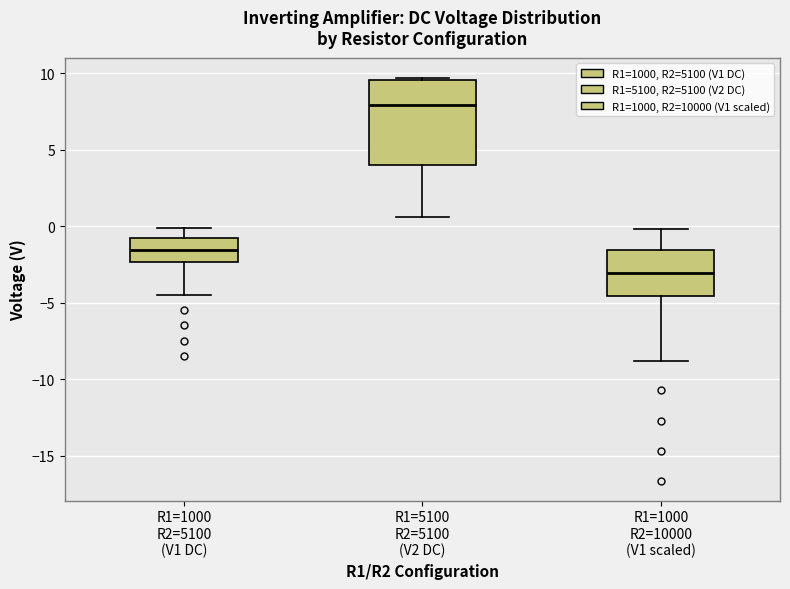

Which box's median line is the lowest?

R1=1000 R2=10000 (V1 scaled)